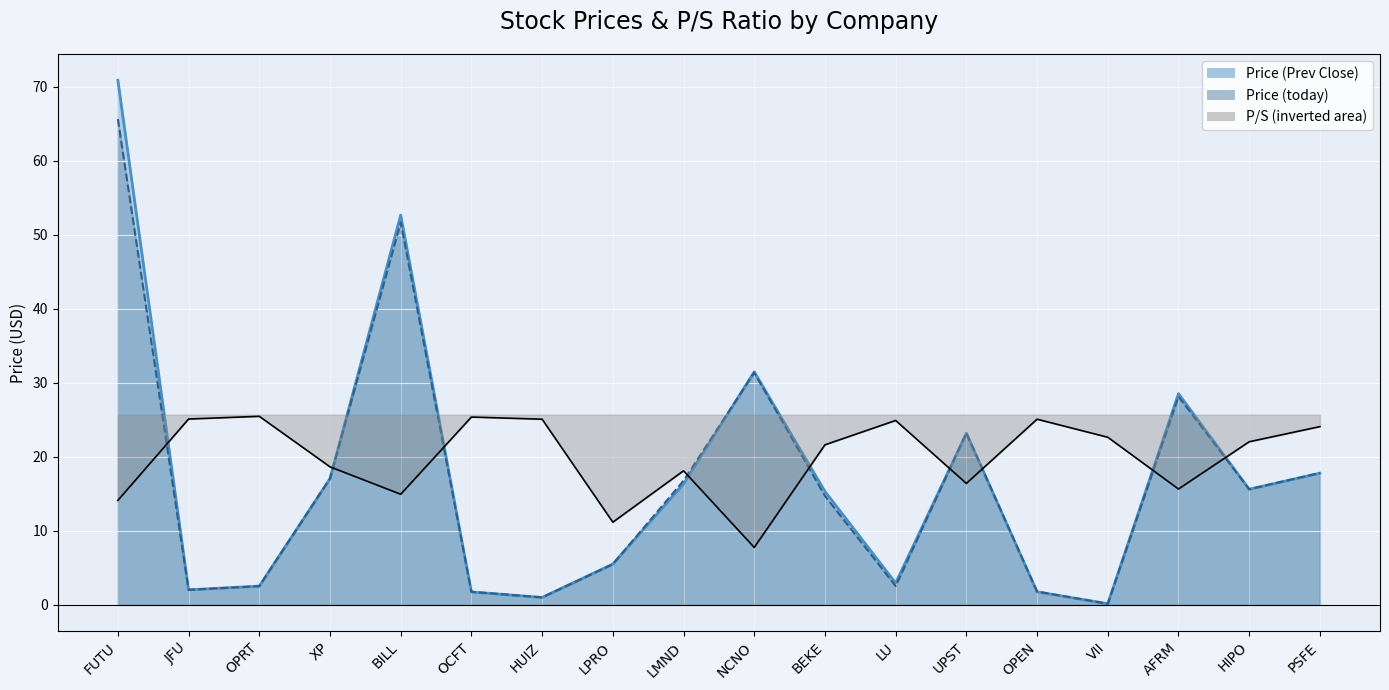

What is the average value of the P/S series?

-2.4